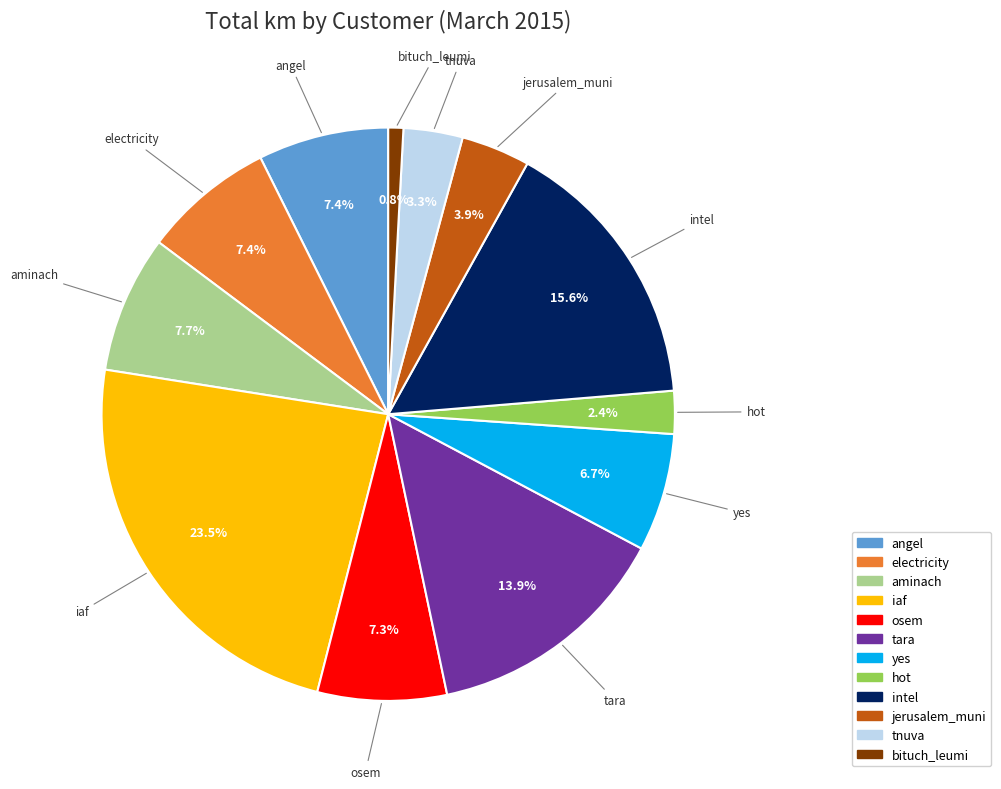

Count the number of slices in the pie.

12